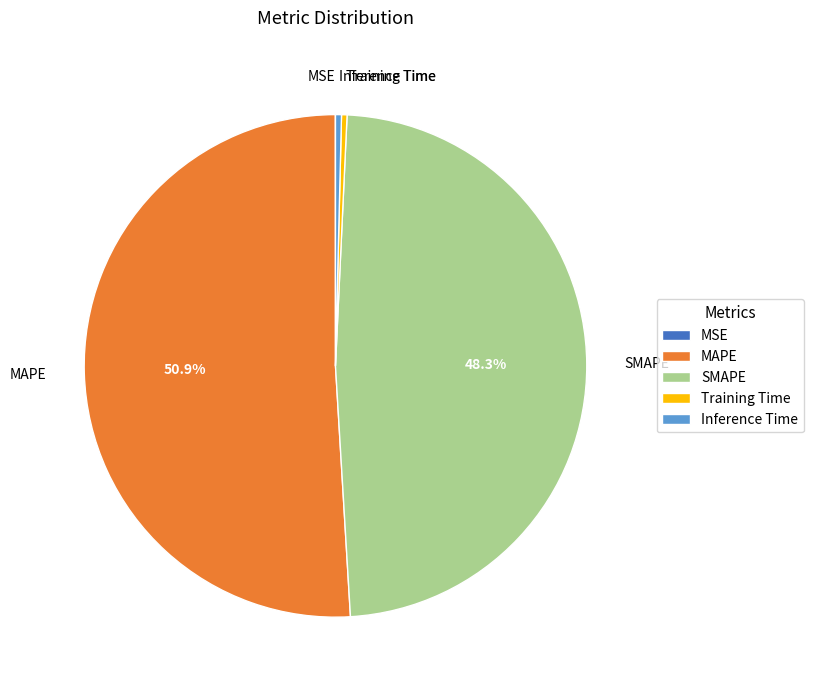

What portion of the pie excludes SMAPE?

51.7%